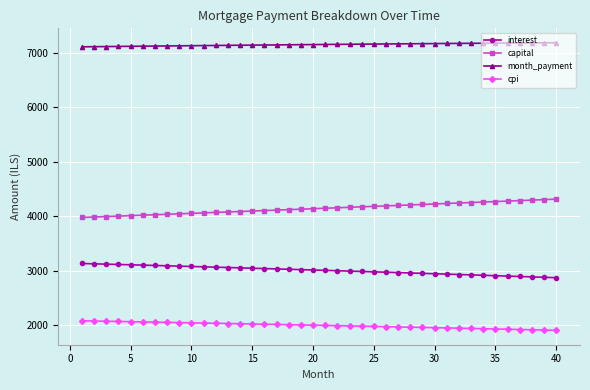

Count the number of data series in this chart.

4